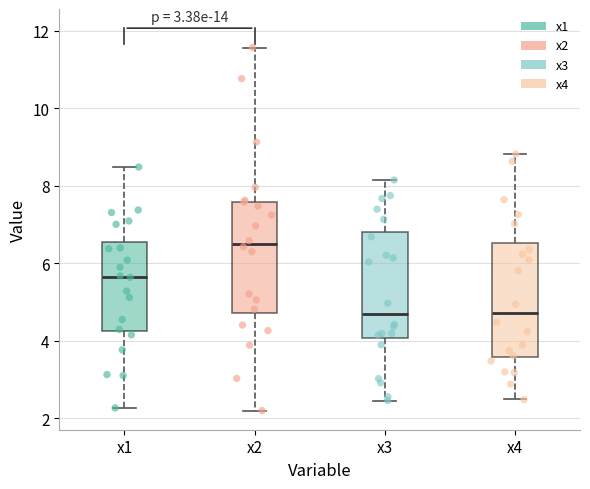

Reading left to right, read every box against the y-axis: the position of its median line, the range the box covers, and the ends of its whiskers. The values are not printed on the chart, so give them approximately, as read against the axis.

x1: median 5.6, box 4.2 to 6.6, whiskers 2.2 to 8.4
x2: median 6.6, box 4.8 to 7.6, whiskers 2.2 to 11.6
x3: median 4.8, box 4.0 to 6.8, whiskers 2.4 to 8.2
x4: median 4.8, box 3.6 to 6.6, whiskers 2.4 to 8.8